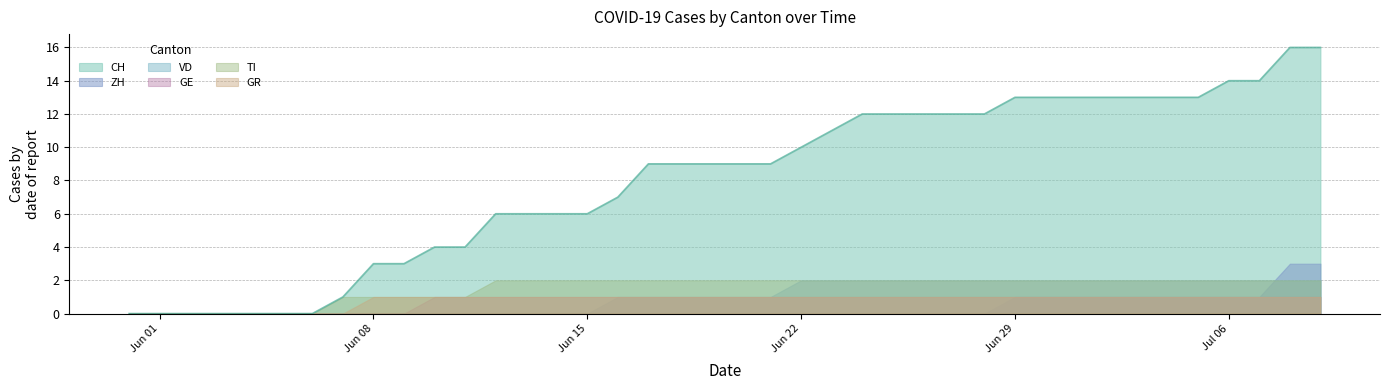

The VD series shows 2 at 2020-06-24. True or false?

True